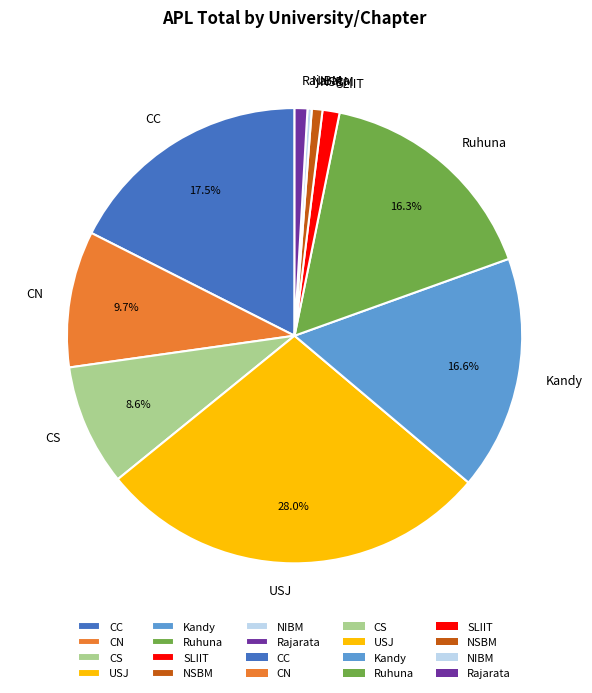

The CN slice represents 21% of the pie. True or false?

False